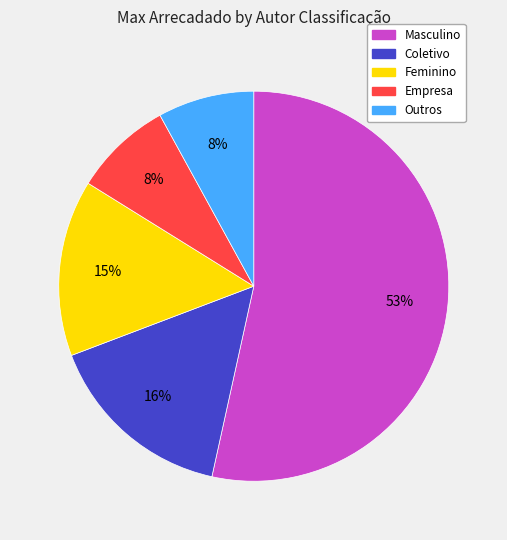

To the nearest percent, what portion does Masculino represent?

53%